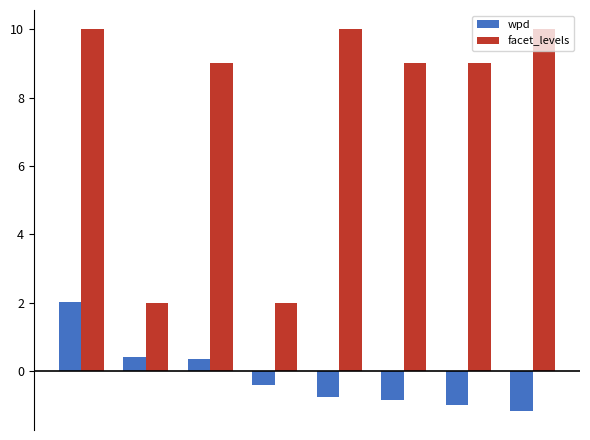

Reading left to right, list all the values displayed in this chart.

wpd: 2.0	0.4	0.4	-0.4	-0.8	-0.8	-1.0	-1.2
facet_levels: 10.0	2.0	9.0	2.0	10.0	9.0	9.0	10.0